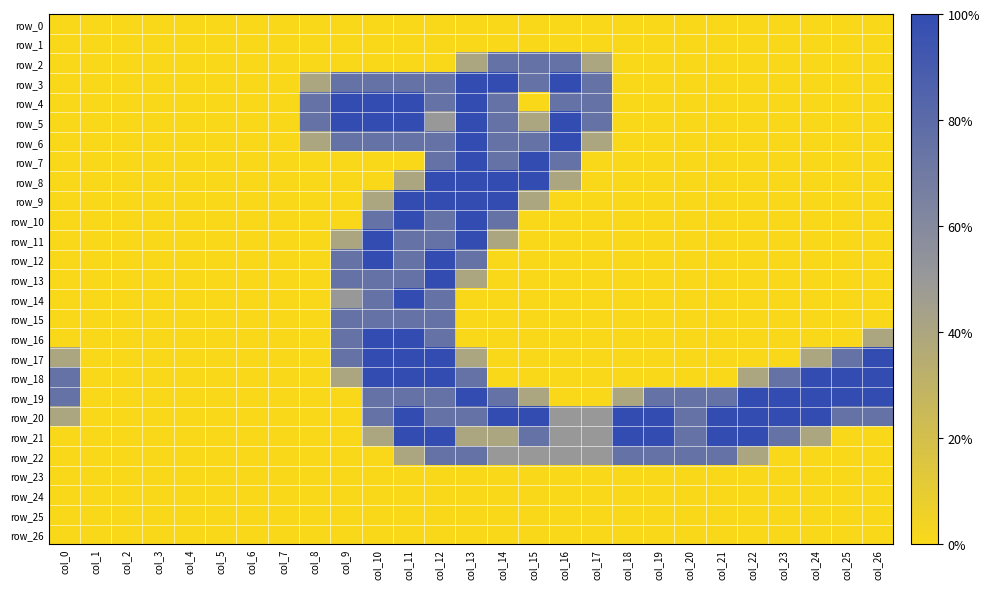

The row_11 series shows -1.3 at col_24. True or false?

False